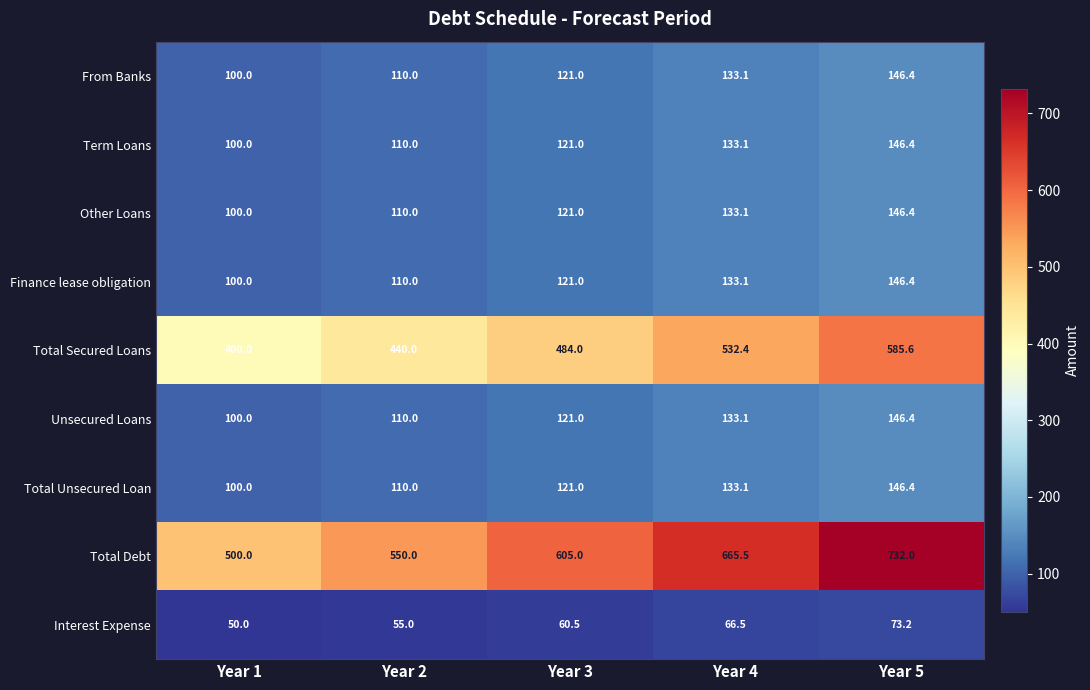

Which category has the highest value across all series?

Year 5